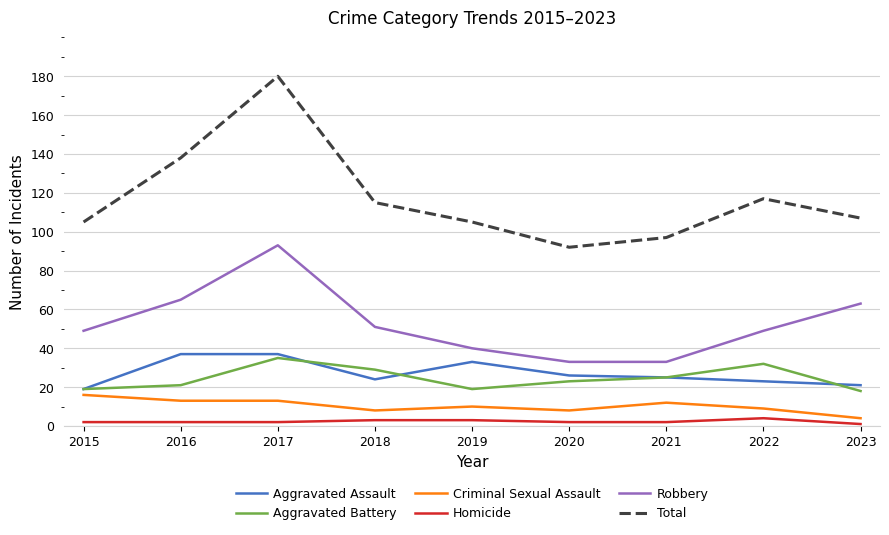

True or false: Total and Criminal Sexual Assault cross at least once.

False